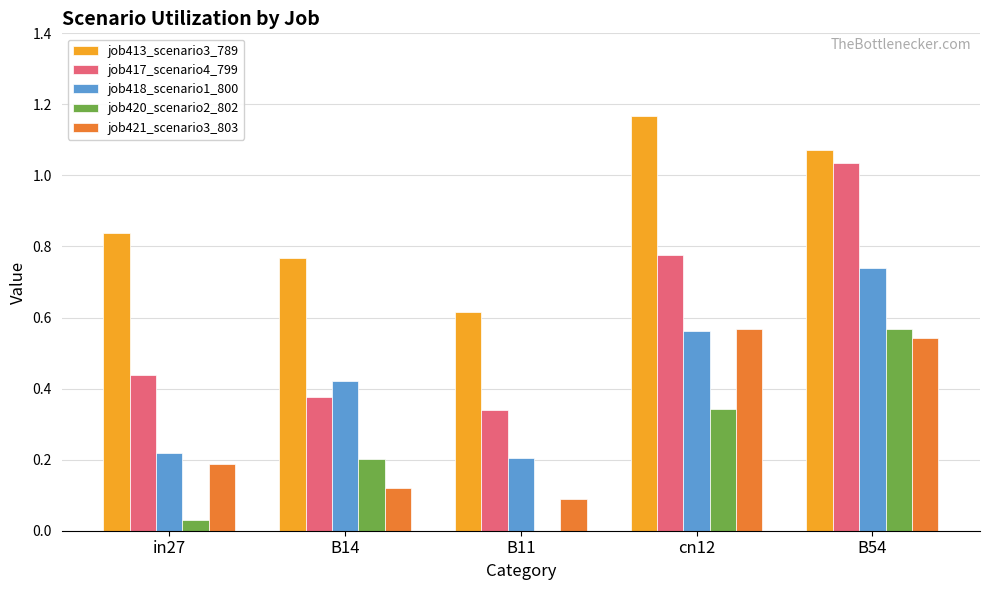

At which category does the chart reach its peak across all series?

cn12